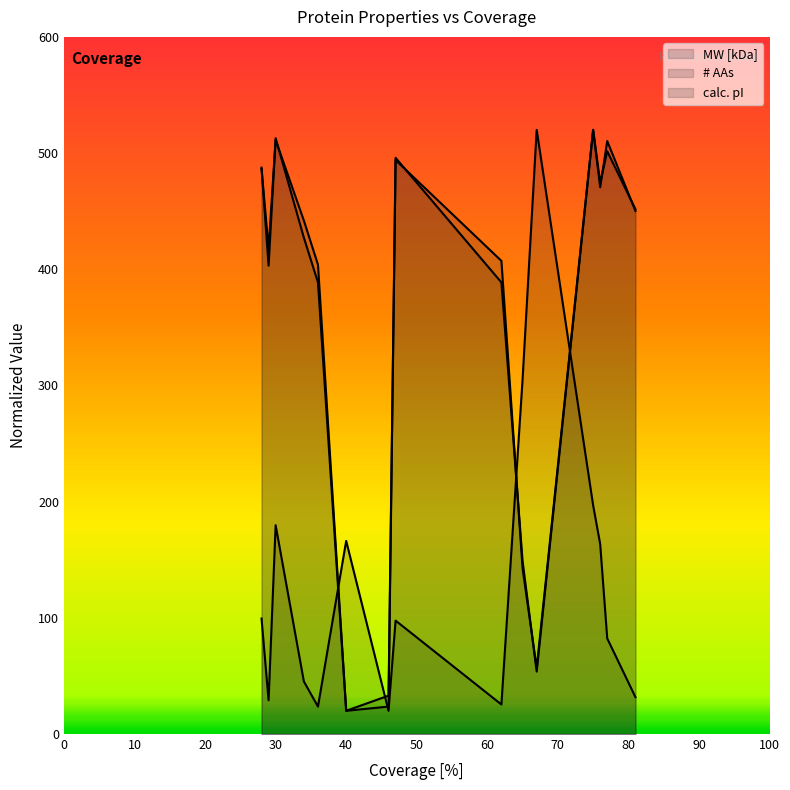

What is the sum of all calc. pI values?

1985.9